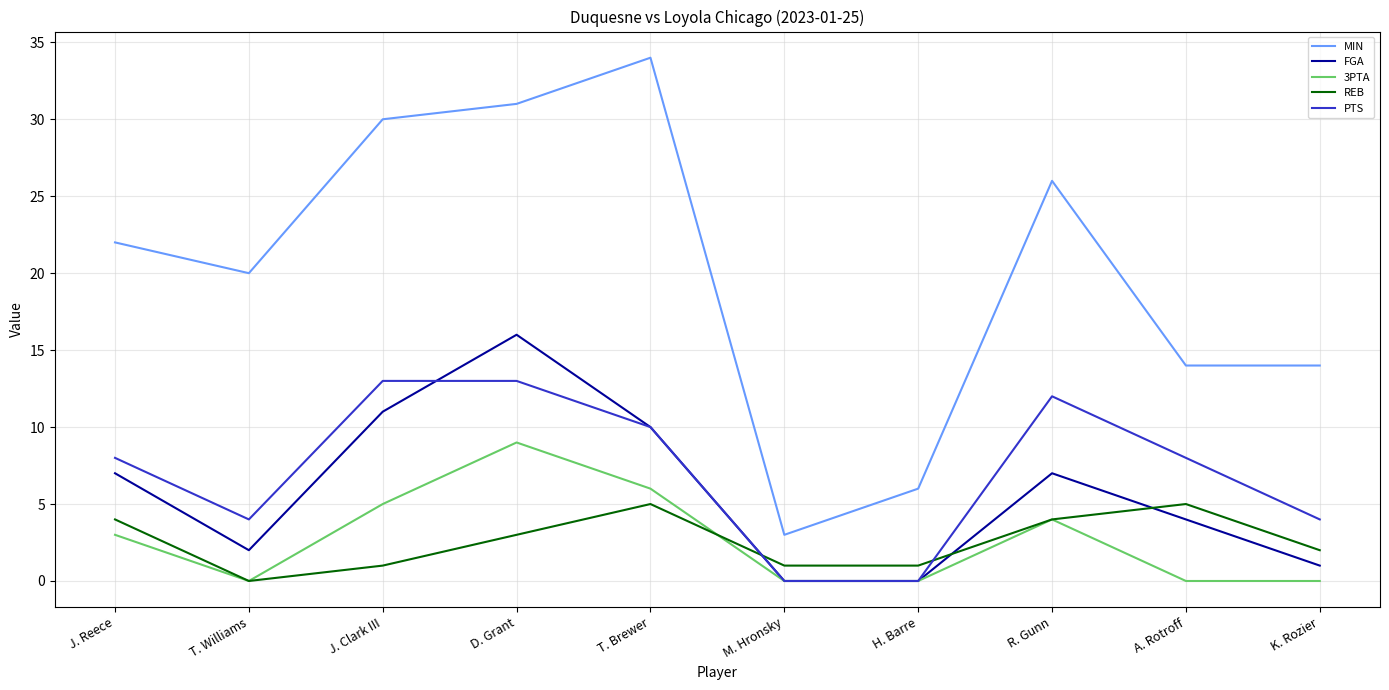

The value of 3PTA at D. Grant is 2. True or false?

False